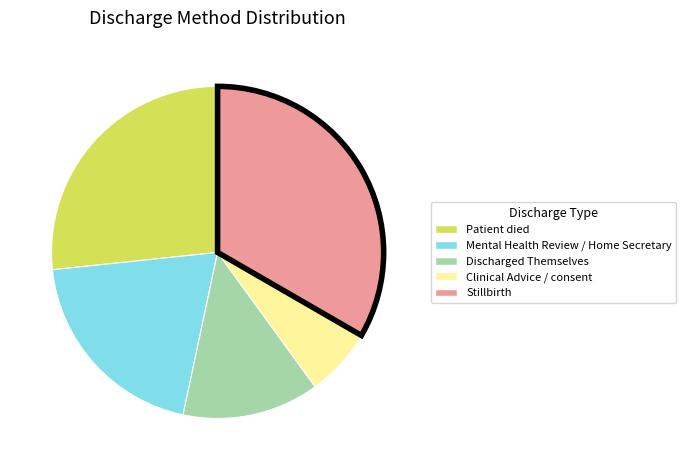

Do Mental Health Review / Home Secretary and Stillbirth together represent more than half of the pie?

Yes